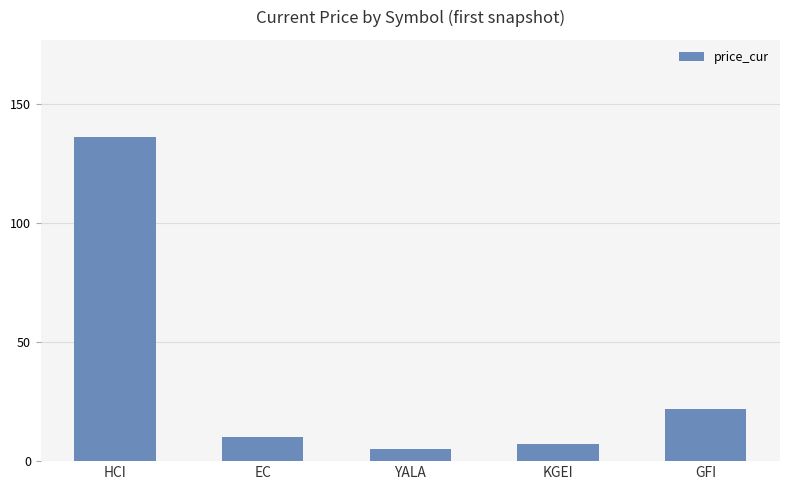

What is the difference between the second highest and minimum values?

16.7